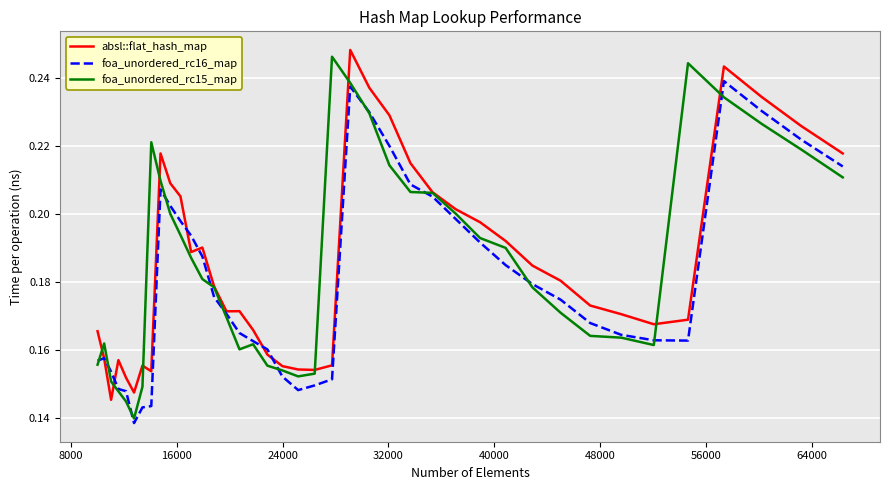

What is the sum of all absl::flat_hash_map values?

7.4